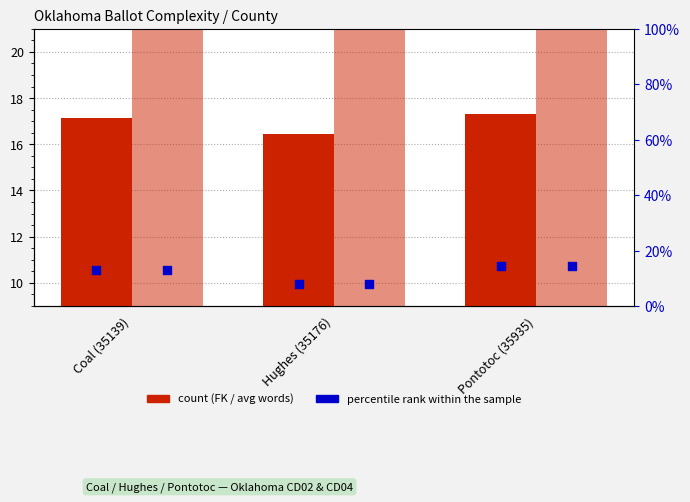

What is the total value across all series at Coal (35139)?

42.2